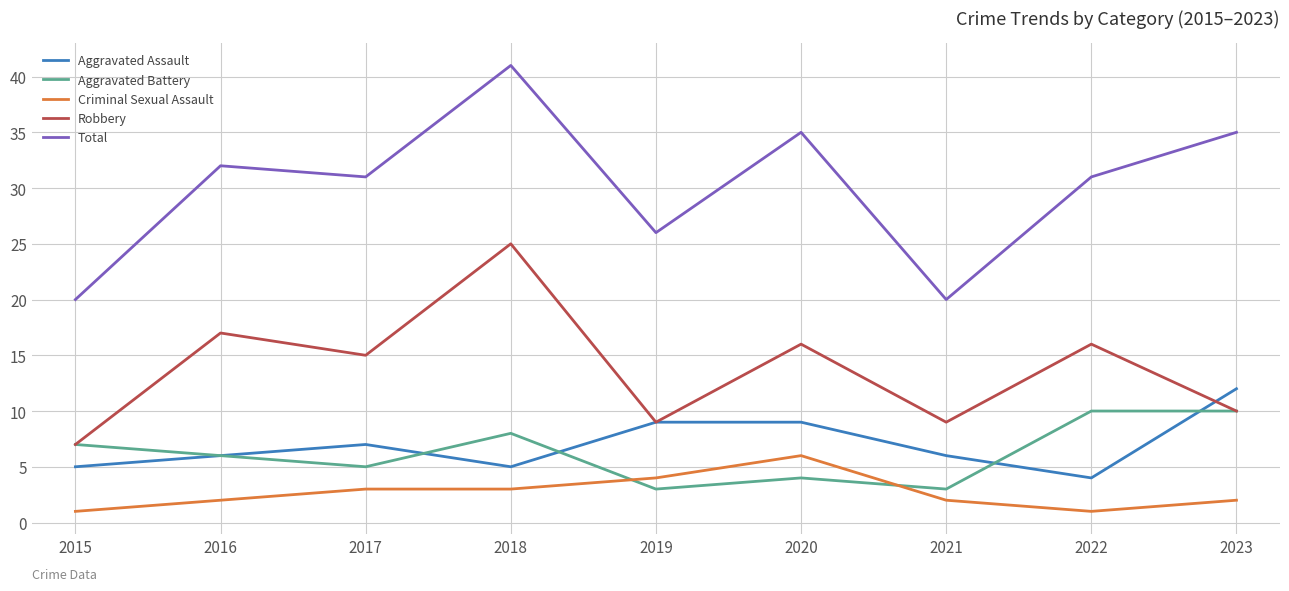

What is the difference between the Criminal Sexual Assault values at 2020 and 2018?

3